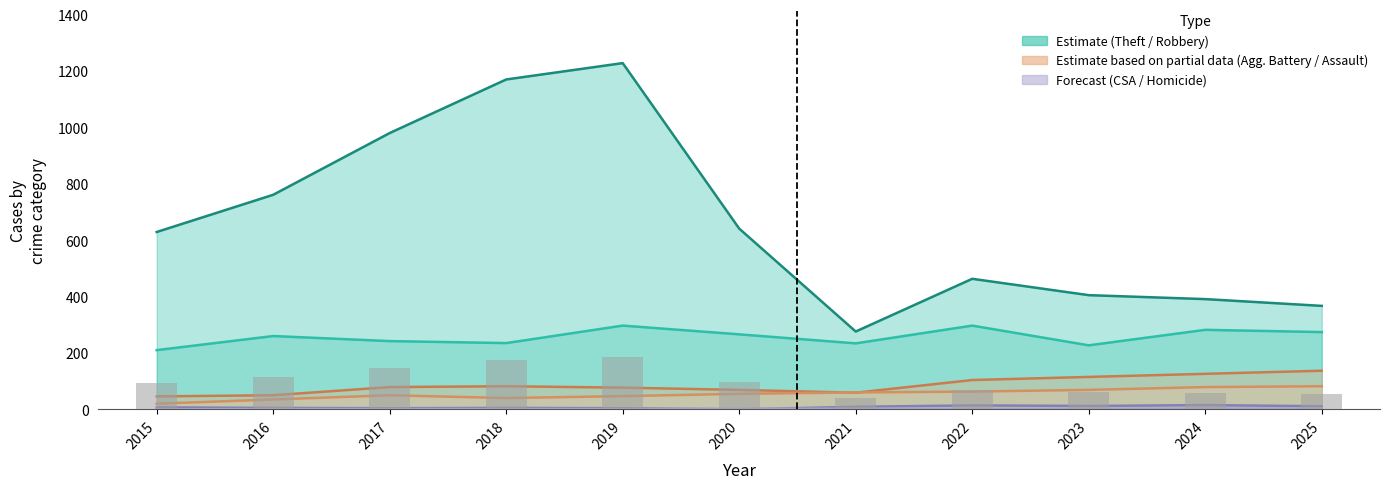

What is the maximum value for Aggravated Battery?

137